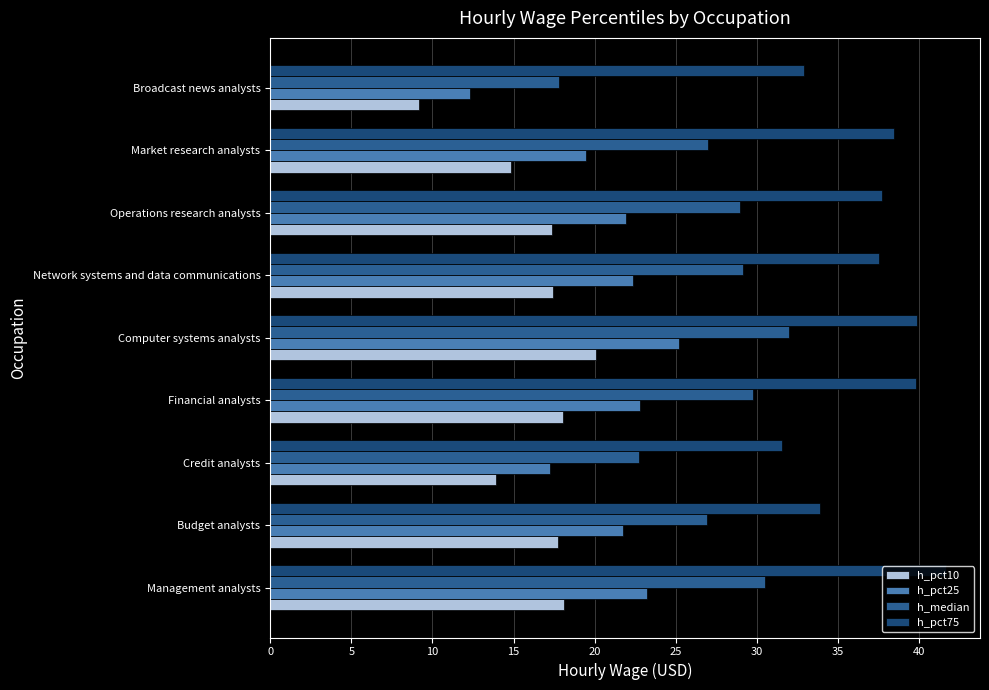

What is the average value of the h_median series?

27.2